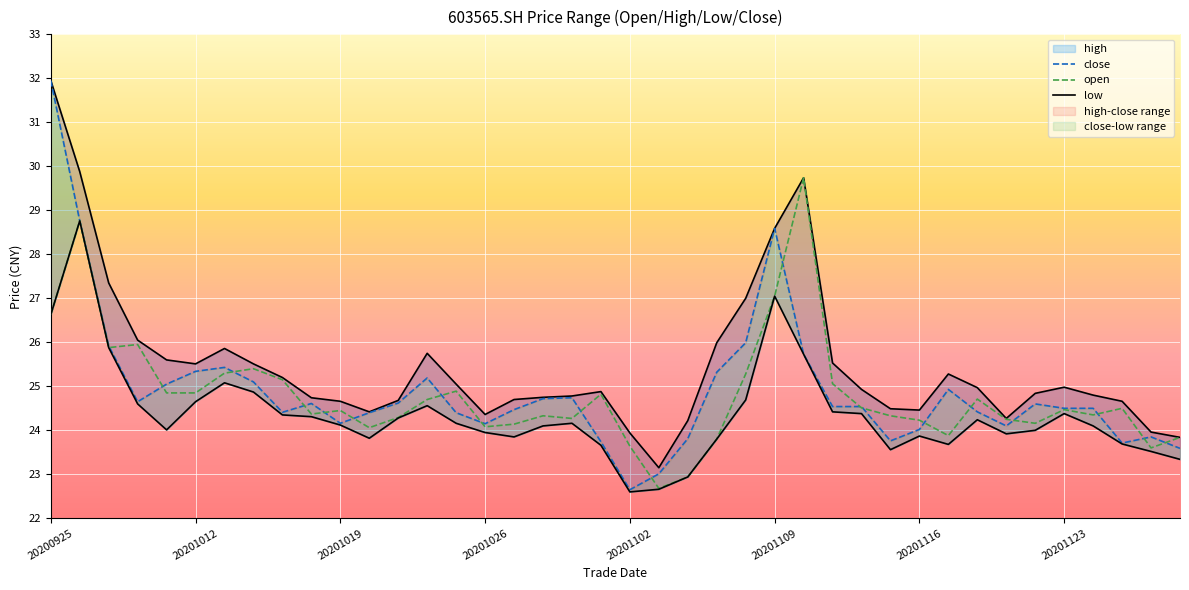

At which category is the sum across all series the highest?

20200925